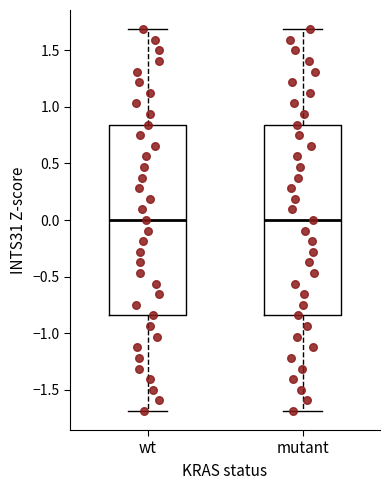

Reading left to right, read every box against the y-axis: the position of its median line, the range the box covers, and the ends of its whiskers. The values are not printed on the chart, so give them approximately, as read against the axis.

wt: median 0.00, box -0.85 to 0.85, whiskers -1.70 to 1.70
mutant: median 0.00, box -0.85 to 0.85, whiskers -1.70 to 1.70